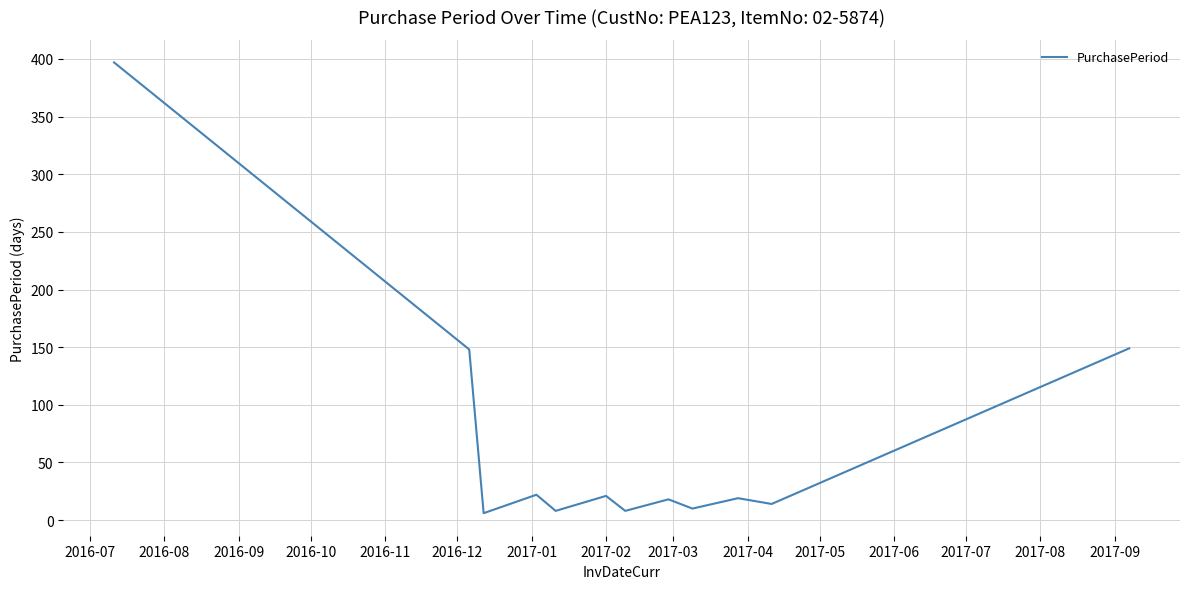

What is the difference between the maximum and minimum values?

391